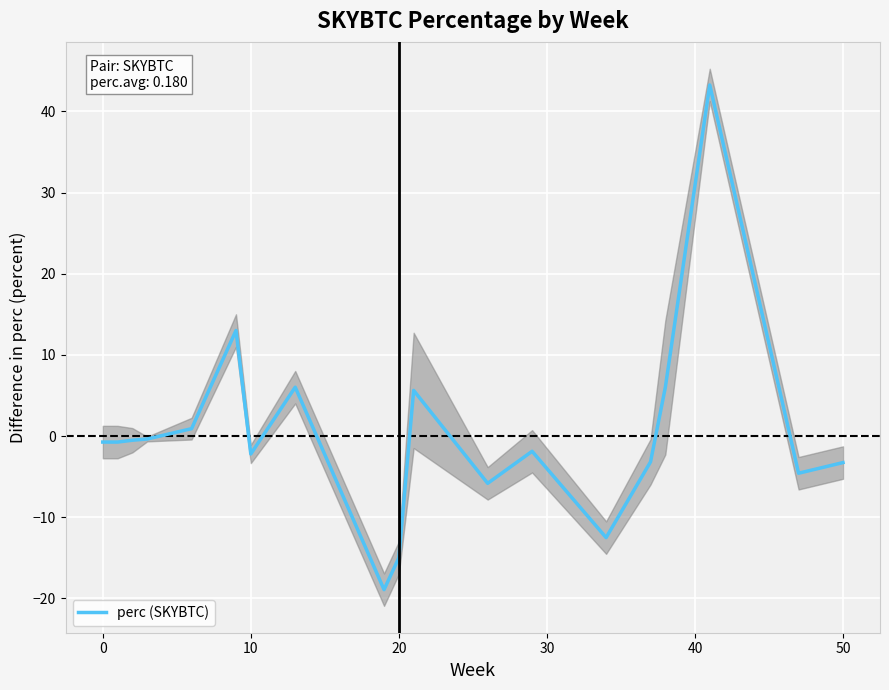

How many interior local valleys (lower than both neighbors) does the data have?

6